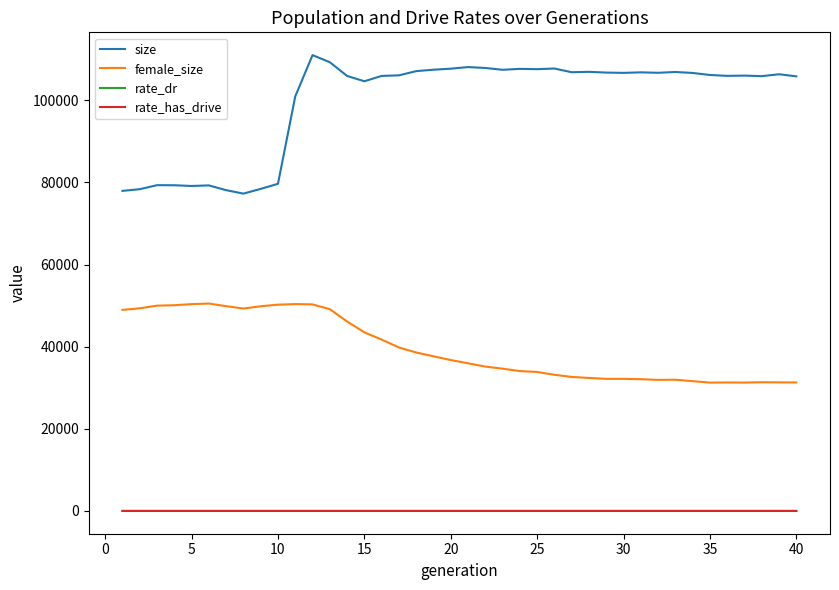

True or false: size has more than 0 interior local peaks.

True